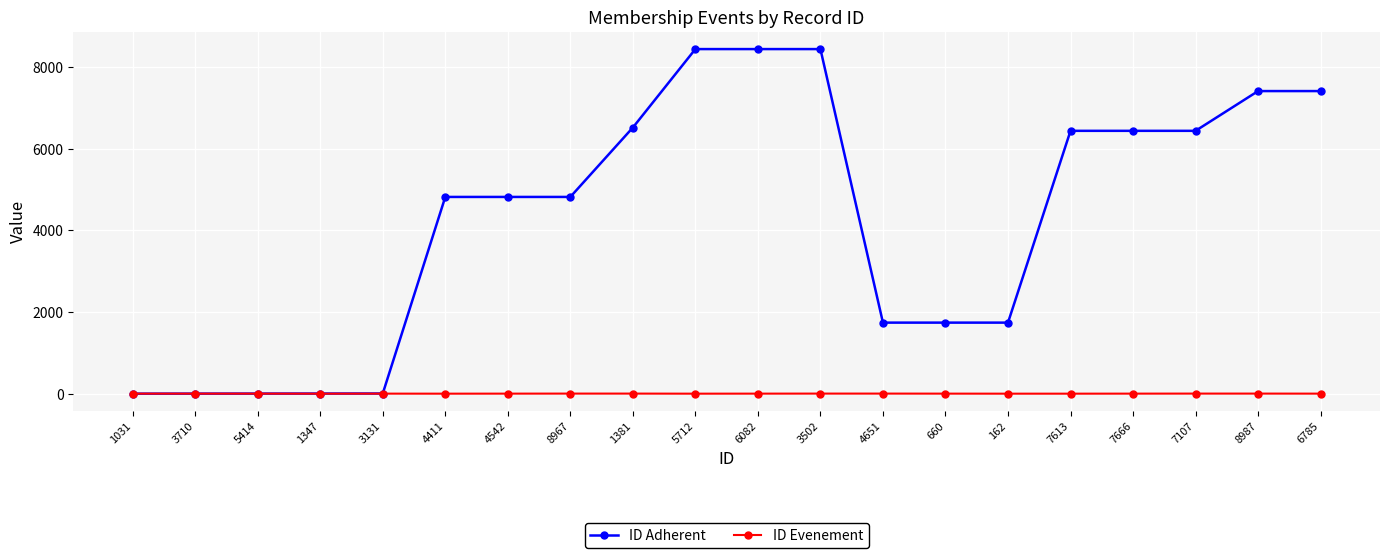

True or false: ID Evenement has a value of 1 at 7613.

True